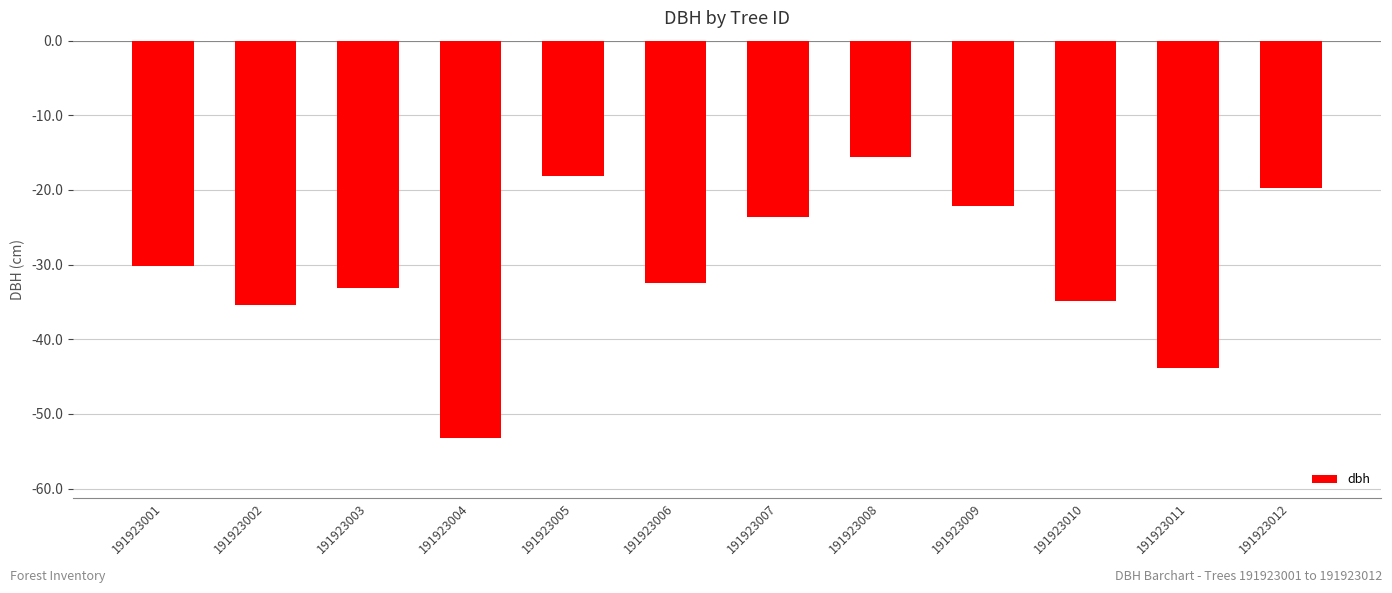

What is the approximate value at 191923001?

-30.2